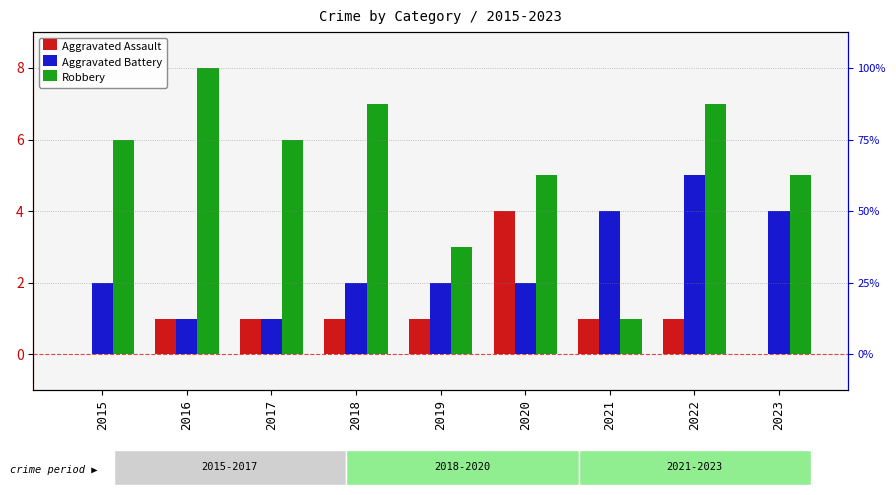

Is it true that Aggravated Assault equals 1 at 2017?

True